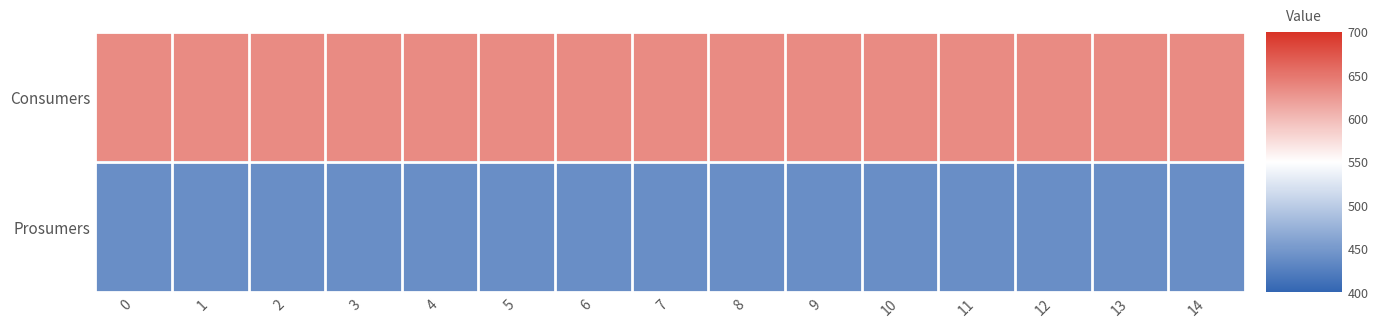

Reading left to right, transcribe all the data shown in this chart.

Consumers: 0=635	1=635	2=635	3=635	4=635	5=635	6=635	7=635	8=635	9=635	10=635	11=635	12=635	13=635	14=635
Prosumers: 0=440	1=440	2=440	3=440	4=440	5=440	6=440	7=440	8=440	9=440	10=440	11=440	12=440	13=440	14=440